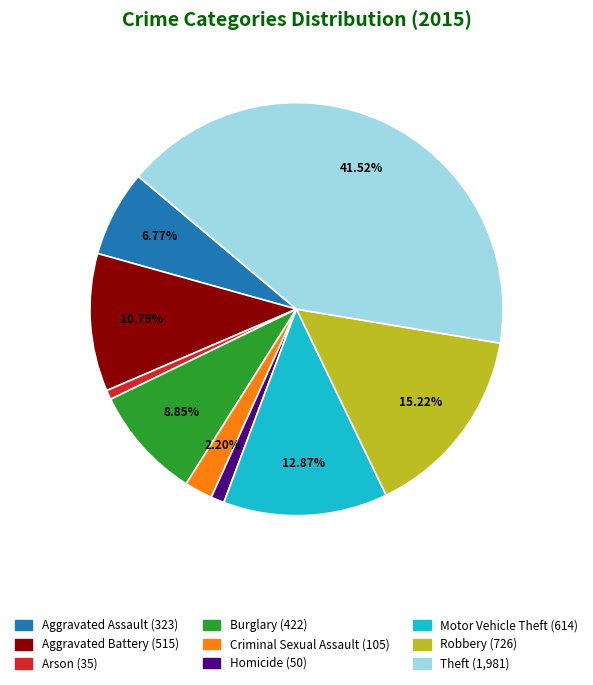

Is there any slice that represents more than half of the pie?

No